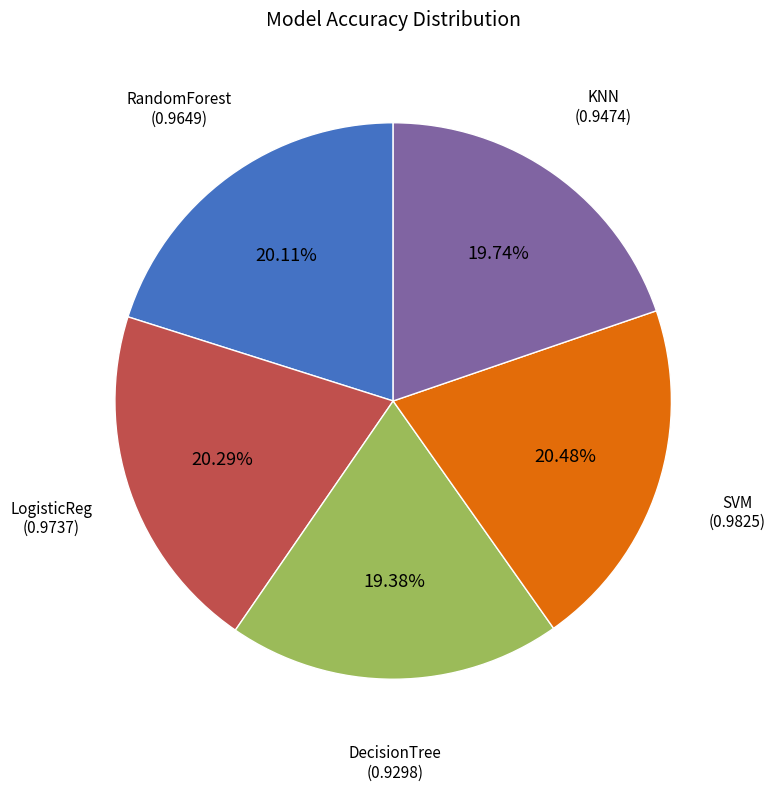

To the nearest percent, what is the average slice percentage?

20%